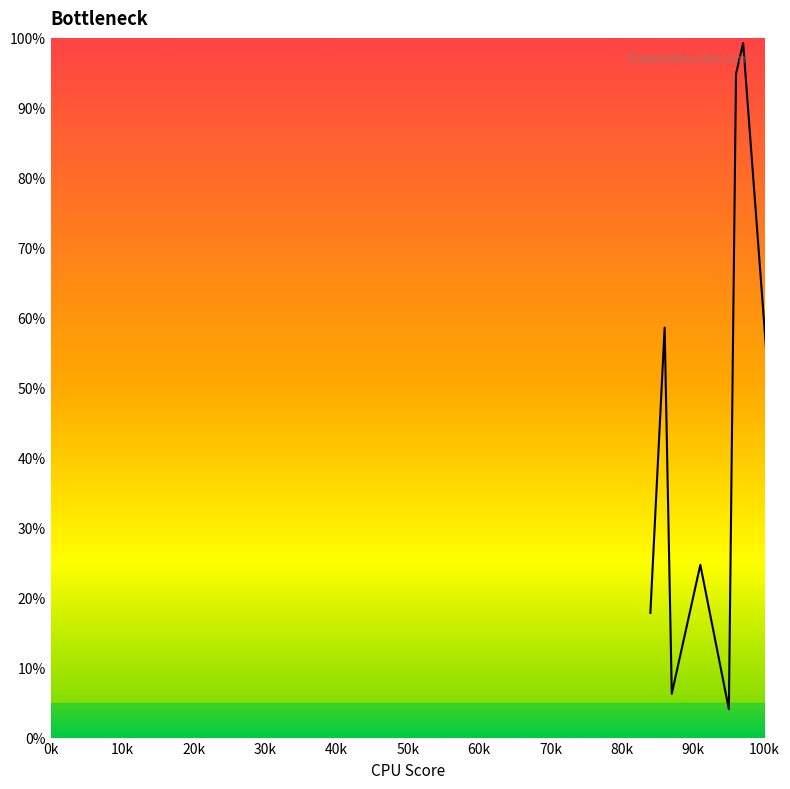

What is the average value?

49.0